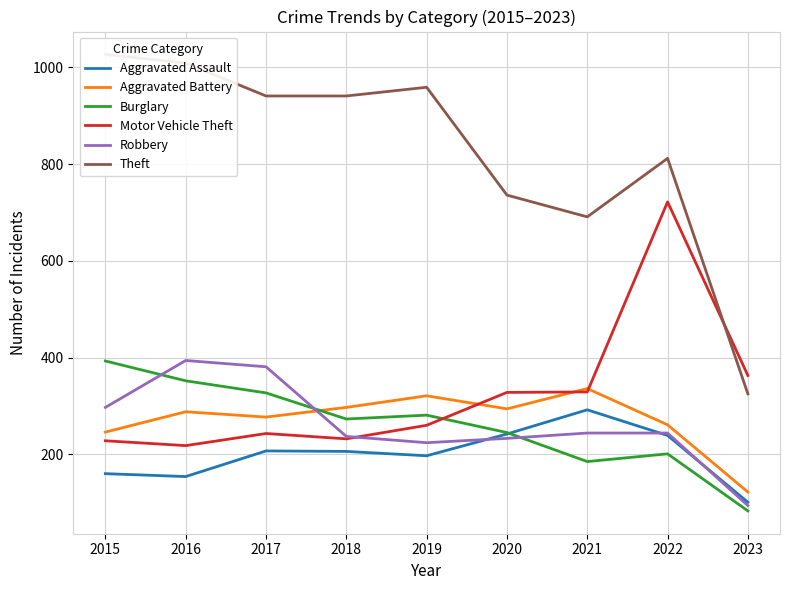

Where is Aggravated Battery nearest to the value 229?

2015